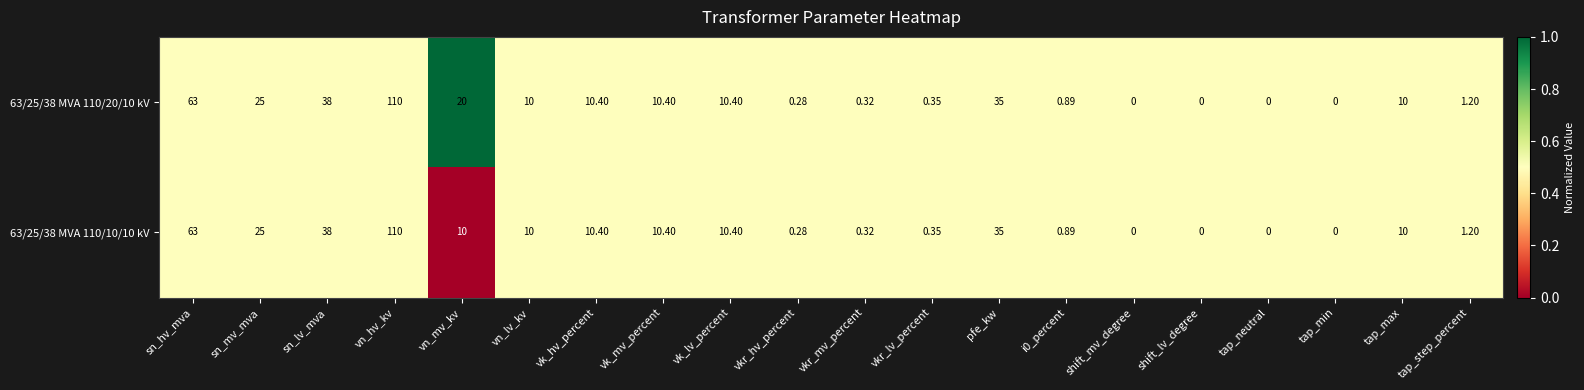

Which category has the highest value in the 63/25/38 MVA 110/20/10 kV series?

vn_hv_kv